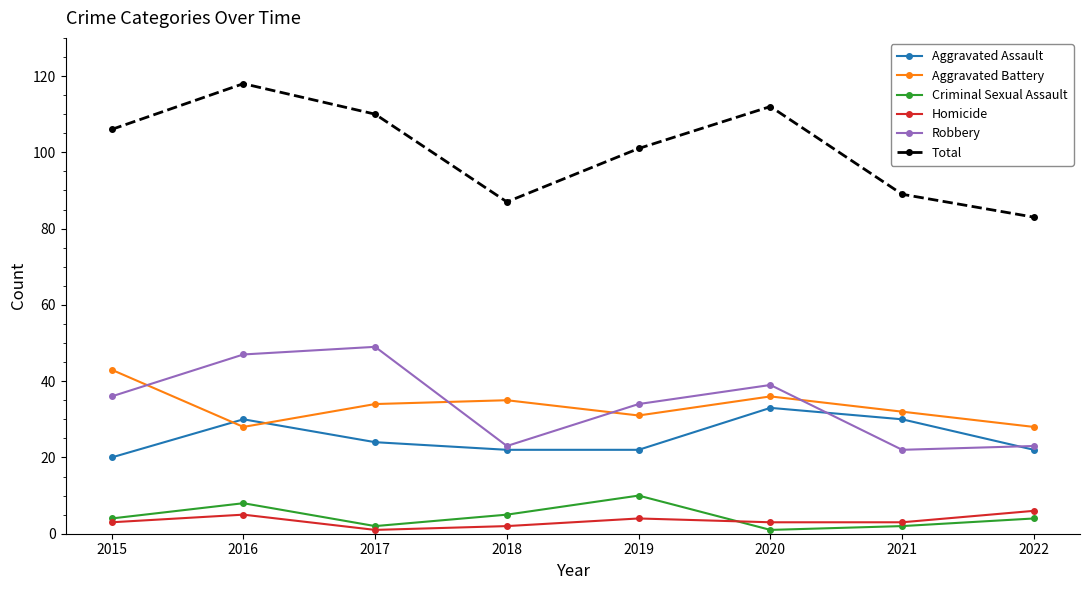

Is the value of Aggravated Assault at 2015 greater than the value of Aggravated Battery at 2021?

No